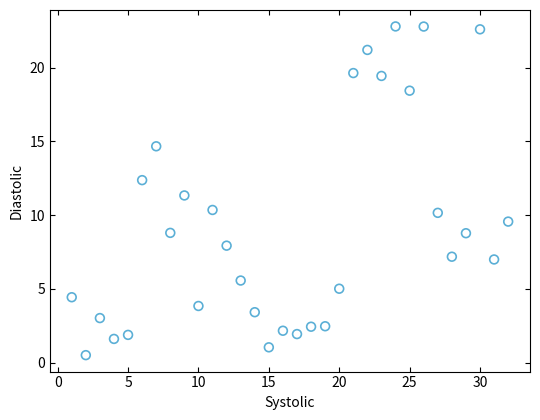

What is the range of Y values (max minus min)?

22.3